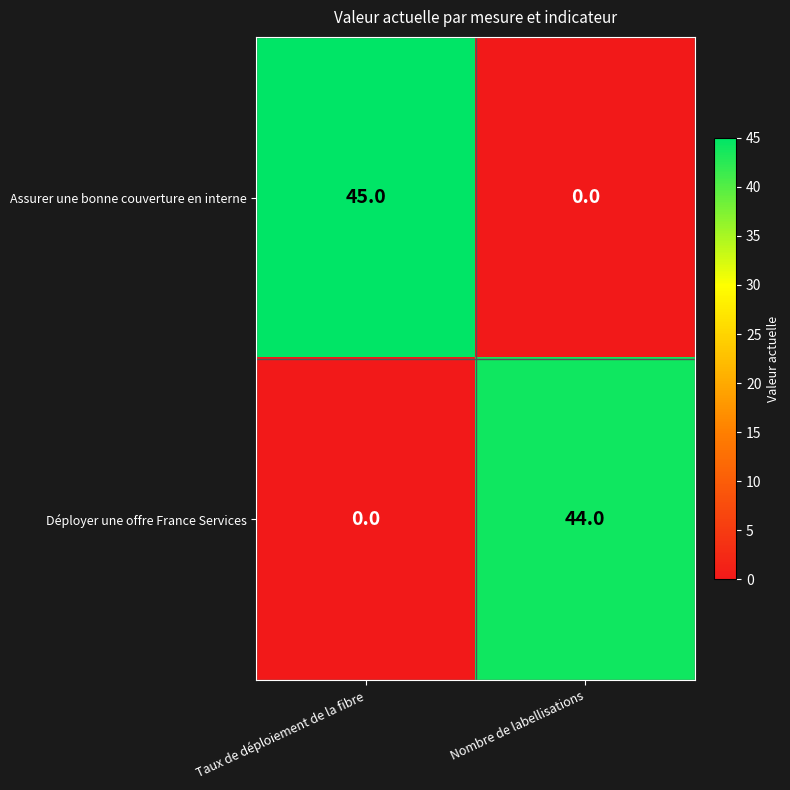

At Nombre de labellisations, list the series in order from largest to smallest.

Déployer une offre France Services, Assurer une bonne couverture en interne